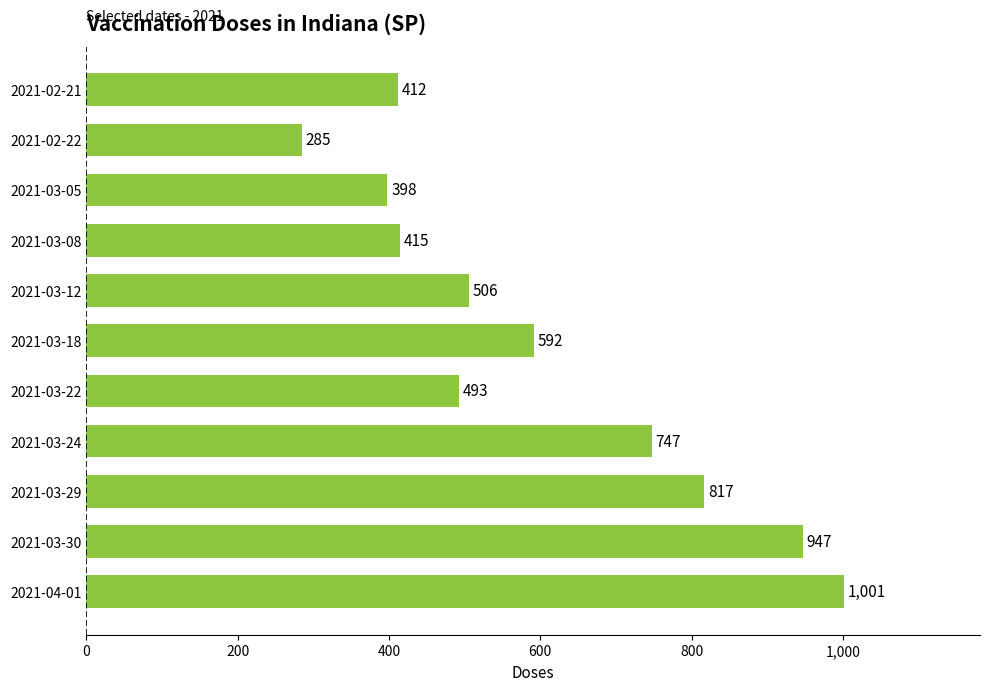

What position from the bottom is 2021-02-22?

10